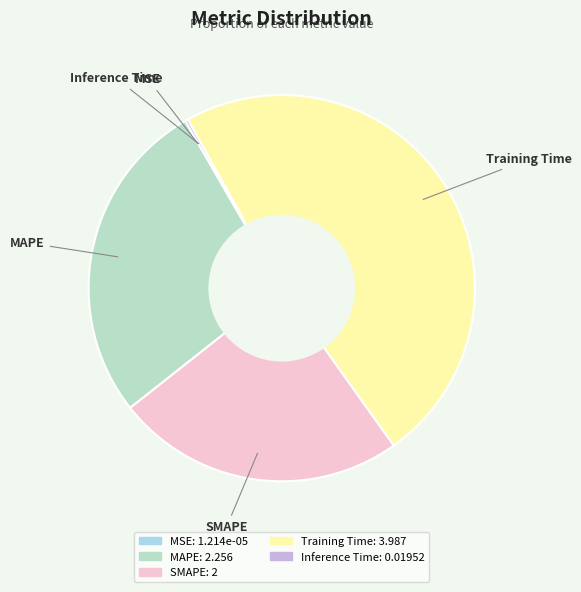

The MAPE slice represents 27% of the pie. True or false?

True